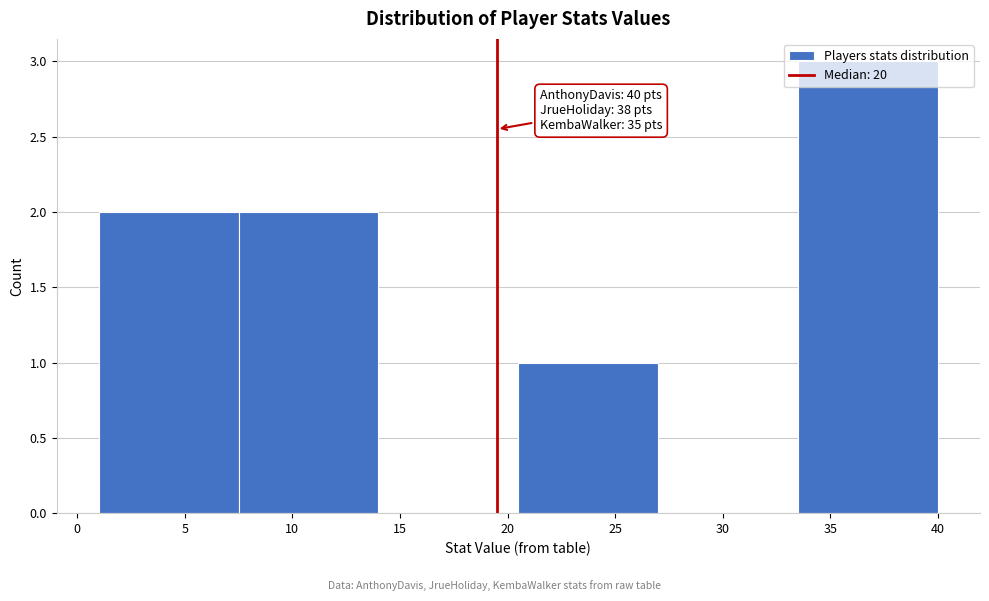

Which range on the x-axis has the tallest bar?

33.5 to 40.0